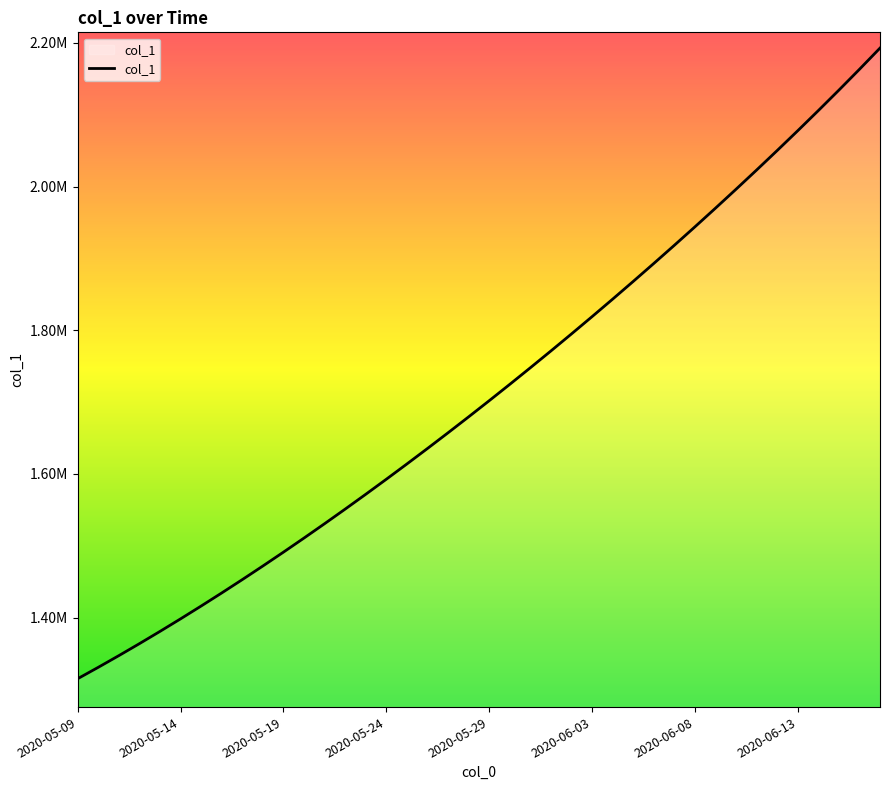

At which label is the value closest to 1753858?

2020-05-31